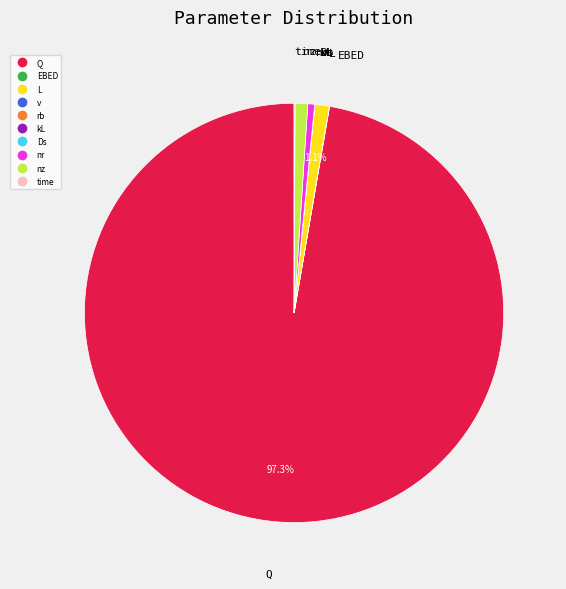

What is the largest slice in the pie chart?

Q